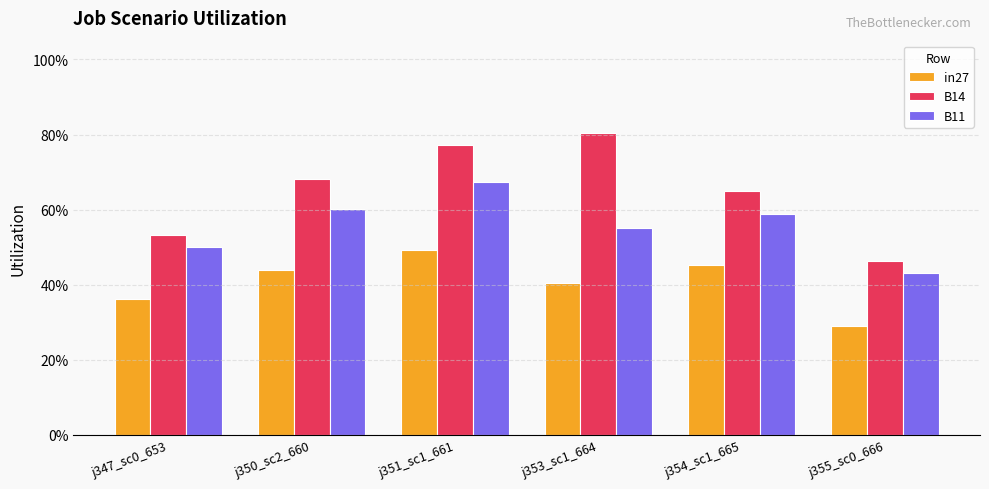

Reading right to left, extract all data points from this chart.

in27: j355_sc0_666=0.3	j354_sc1_665=0.5	j353_sc1_664=0.4	j351_sc1_661=0.5	j350_sc2_660=0.4	j347_sc0_653=0.4
B14: j355_sc0_666=0.5	j354_sc1_665=0.7	j353_sc1_664=0.8	j351_sc1_661=0.8	j350_sc2_660=0.7	j347_sc0_653=0.5
B11: j355_sc0_666=0.4	j354_sc1_665=0.6	j353_sc1_664=0.6	j351_sc1_661=0.7	j350_sc2_660=0.6	j347_sc0_653=0.5